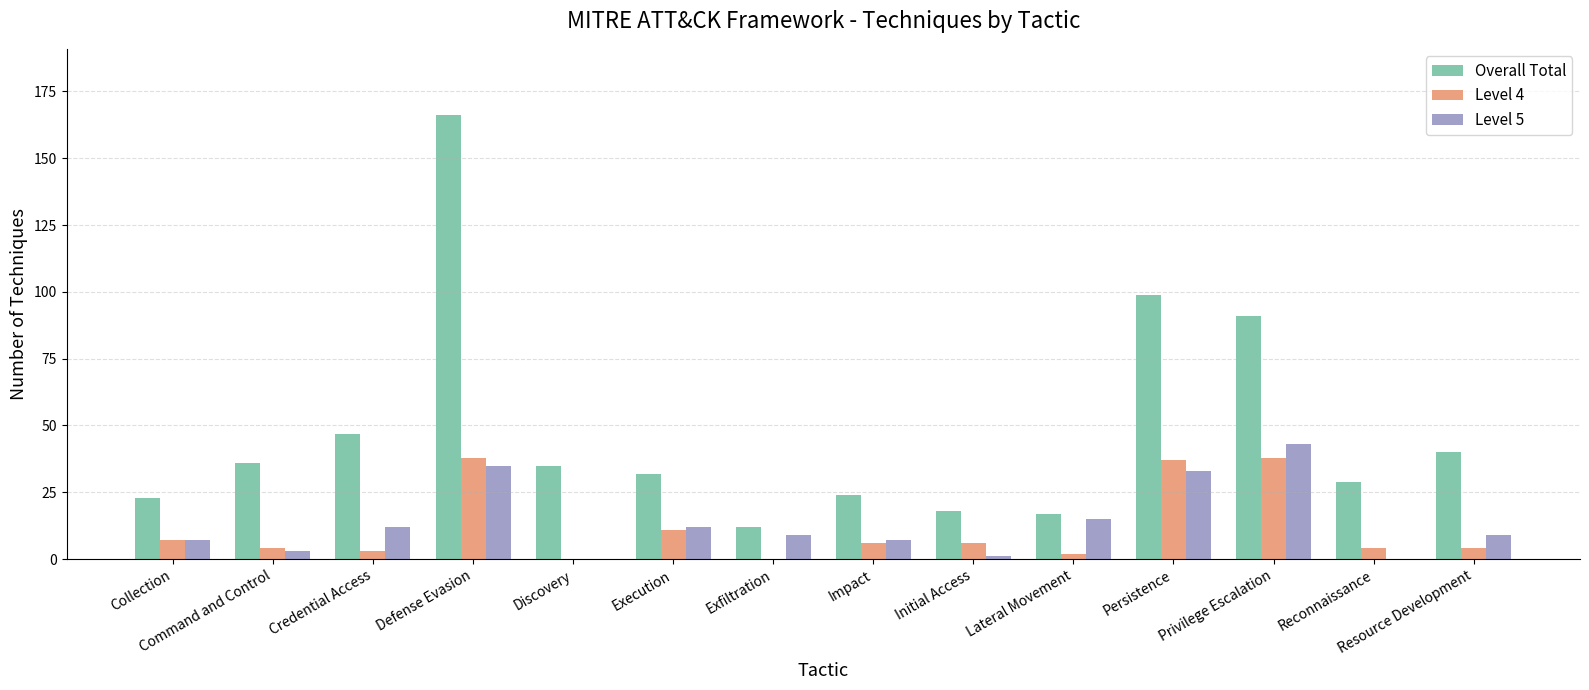

At which label does Level 5 first exceed 9?

Credential Access